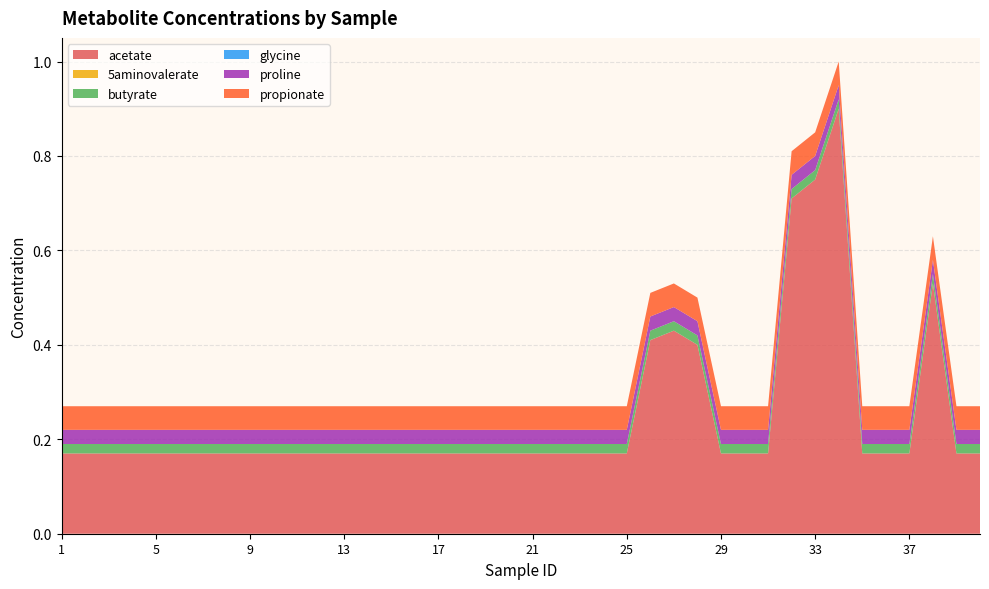

Reading left to right, list all the values displayed in this chart.

acetate: 1=0.2	2=0.2	3=0.2	4=0.2	5=0.2	6=0.2	7=0.2	8=0.2	9=0.2	10=0.2	11=0.2	12=0.2	13=0.2	14=0.2	15=0.2	16=0.2	17=0.2	18=0.2	19=0.2	20=0.2	21=0.2	22=0.2	23=0.2	24=0.2	25=0.2	26=0.4	27=0.4	28=0.4	29=0.2	30=0.2	31=0.2	32=0.7	33=0.8	34=0.9	35=0.2	36=0.2	37=0.2	38=0.5	39=0.2	40=0.2
5aminovalerate: 1=0.0	2=0.0	3=0.0	4=0.0	5=0.0	6=0.0	7=0.0	8=0.0	9=0.0	10=0.0	11=0.0	12=0.0	13=0.0	14=0.0	15=0.0	16=0.0	17=0.0	18=0.0	19=0.0	20=0.0	21=0.0	22=0.0	23=0.0	24=0.0	25=0.0	26=0.0	27=0.0	28=0.0	29=0.0	30=0.0	31=0.0	32=0.0	33=0.0	34=0.0	35=0.0	36=0.0	37=0.0	38=0.0	39=0.0	40=0.0
butyrate: 1=0.0	2=0.0	3=0.0	4=0.0	5=0.0	6=0.0	7=0.0	8=0.0	9=0.0	10=0.0	11=0.0	12=0.0	13=0.0	14=0.0	15=0.0	16=0.0	17=0.0	18=0.0	19=0.0	20=0.0	21=0.0	22=0.0	23=0.0	24=0.0	25=0.0	26=0.0	27=0.0	28=0.0	29=0.0	30=0.0	31=0.0	32=0.0	33=0.0	34=0.0	35=0.0	36=0.0	37=0.0	38=0.0	39=0.0	40=0.0
glycine: 1=0.0	2=0.0	3=0.0	4=0.0	5=0.0	6=0.0	7=0.0	8=0.0	9=0.0	10=0.0	11=0.0	12=0.0	13=0.0	14=0.0	15=0.0	16=0.0	17=0.0	18=0.0	19=0.0	20=0.0	21=0.0	22=0.0	23=0.0	24=0.0	25=0.0	26=0.0	27=0.0	28=0.0	29=0.0	30=0.0	31=0.0	32=0.0	33=0.0	34=0.0	35=0.0	36=0.0	37=0.0	38=0.0	39=0.0	40=0.0
proline: 1=0.0	2=0.0	3=0.0	4=0.0	5=0.0	6=0.0	7=0.0	8=0.0	9=0.0	10=0.0	11=0.0	12=0.0	13=0.0	14=0.0	15=0.0	16=0.0	17=0.0	18=0.0	19=0.0	20=0.0	21=0.0	22=0.0	23=0.0	24=0.0	25=0.0	26=0.0	27=0.0	28=0.0	29=0.0	30=0.0	31=0.0	32=0.0	33=0.0	34=0.0	35=0.0	36=0.0	37=0.0	38=0.0	39=0.0	40=0.0
propionate: 1=0.1	2=0.1	3=0.1	4=0.1	5=0.1	6=0.1	7=0.1	8=0.1	9=0.1	10=0.1	11=0.1	12=0.1	13=0.1	14=0.1	15=0.1	16=0.1	17=0.1	18=0.1	19=0.1	20=0.1	21=0.1	22=0.1	23=0.1	24=0.1	25=0.1	26=0.1	27=0.1	28=0.1	29=0.1	30=0.1	31=0.1	32=0.1	33=0.1	34=0.1	35=0.1	36=0.1	37=0.1	38=0.1	39=0.1	40=0.1